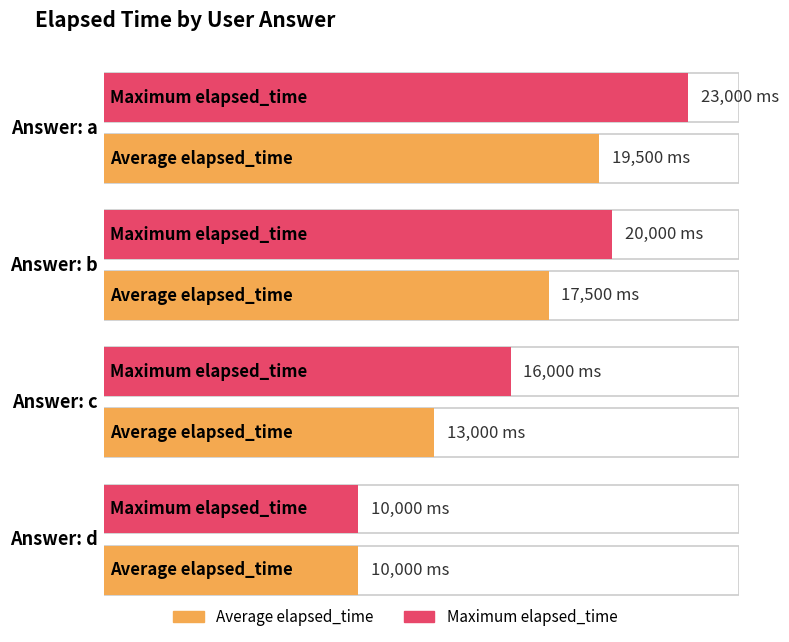

Is it true that Average elapsed_time equals 23229 at c?

False